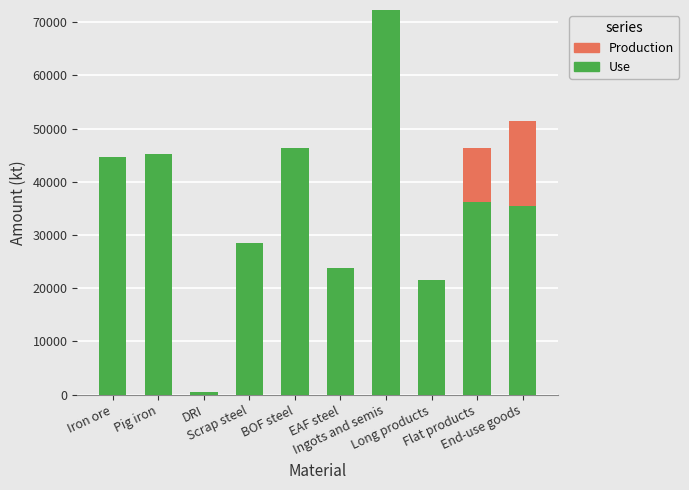

What is the highest value of the Use series?

72272.1